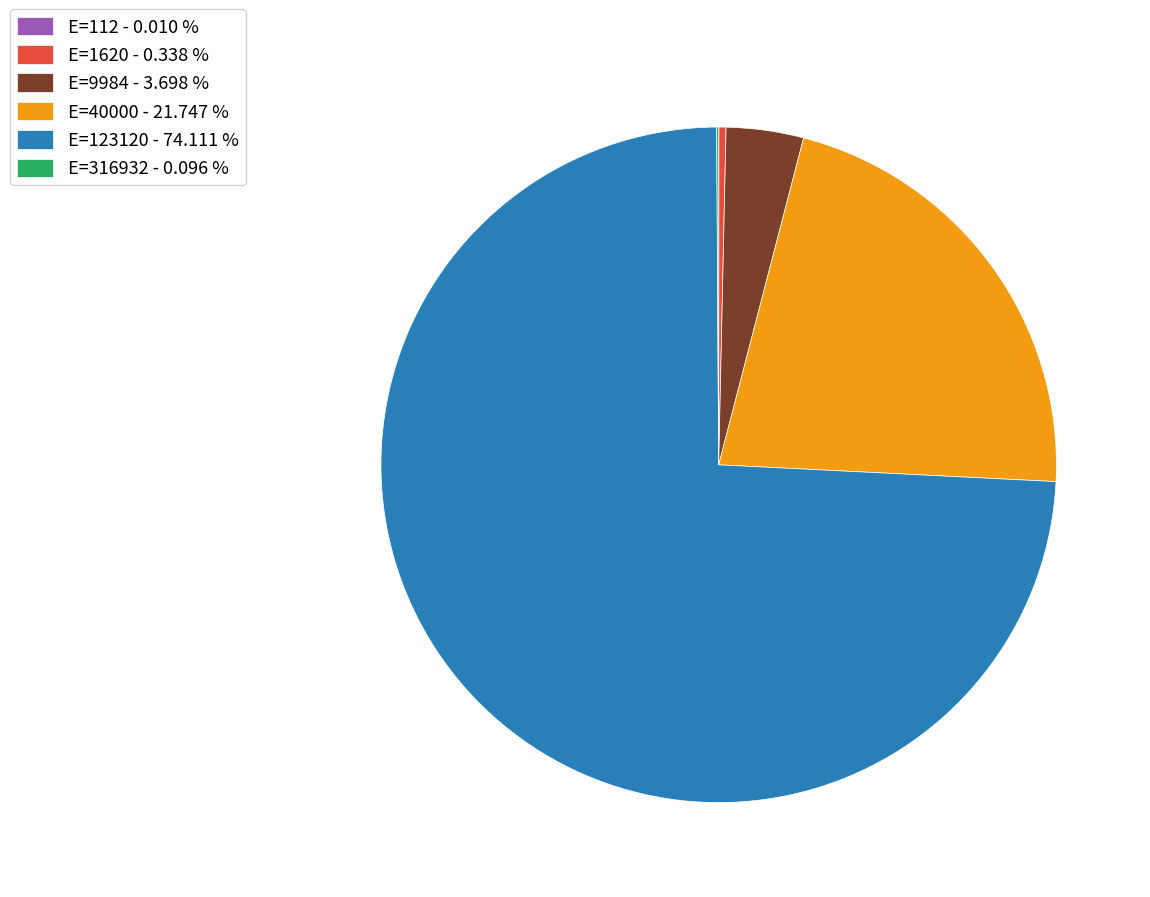

Does E=123120 - 74.111 % represent more than half of the total?

Yes